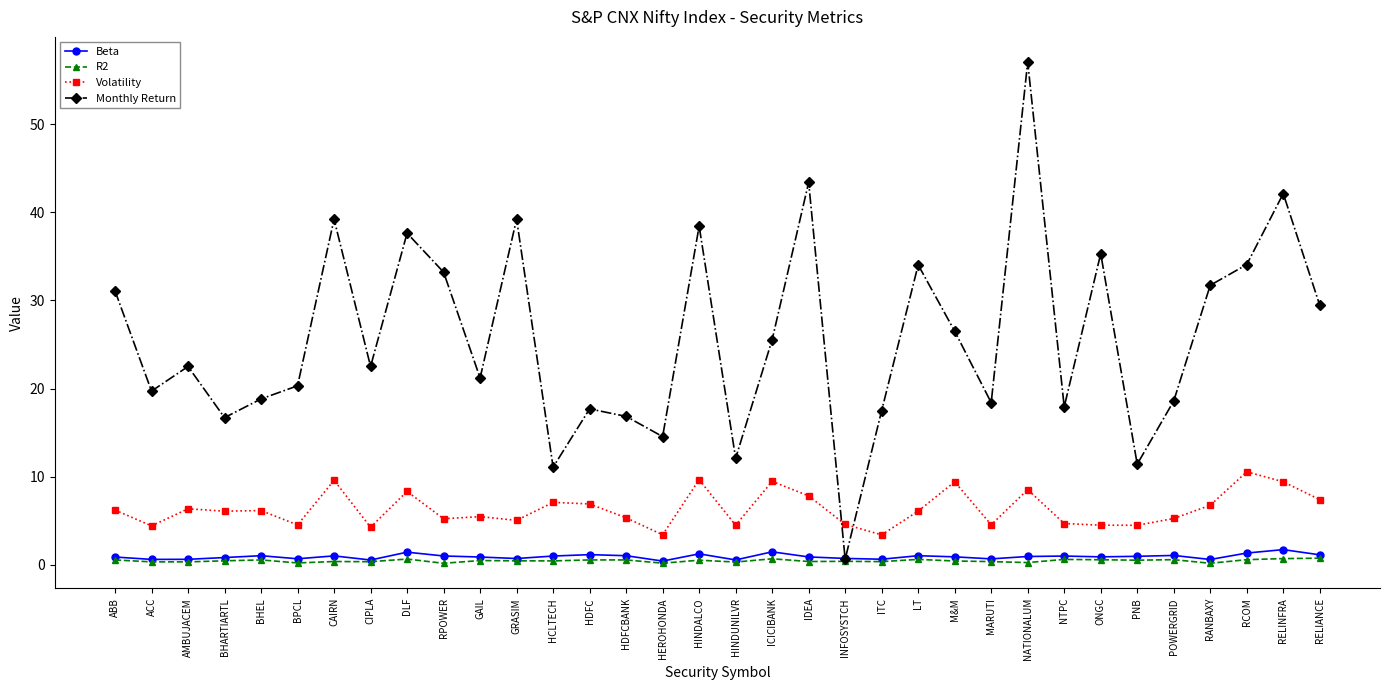

What is the average value of the Beta series?

0.9